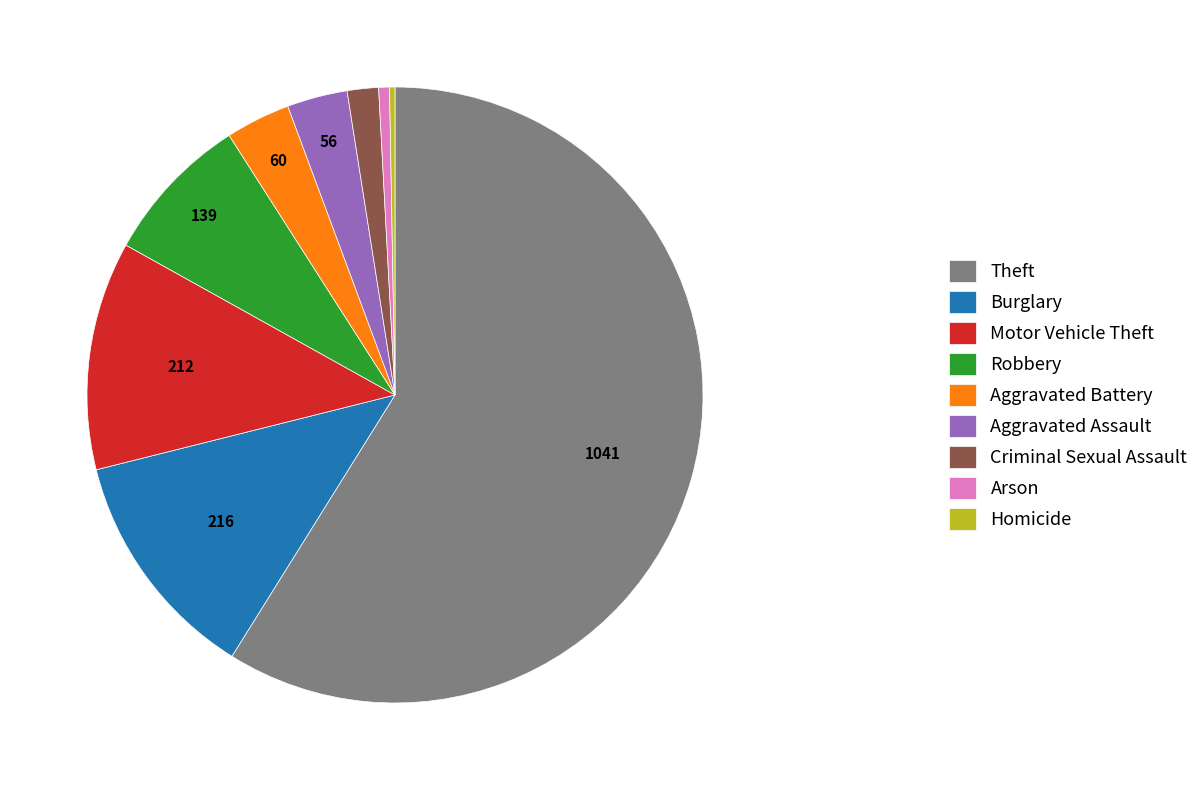

Combined, do Motor Vehicle Theft and Arson account for over 50%?

No